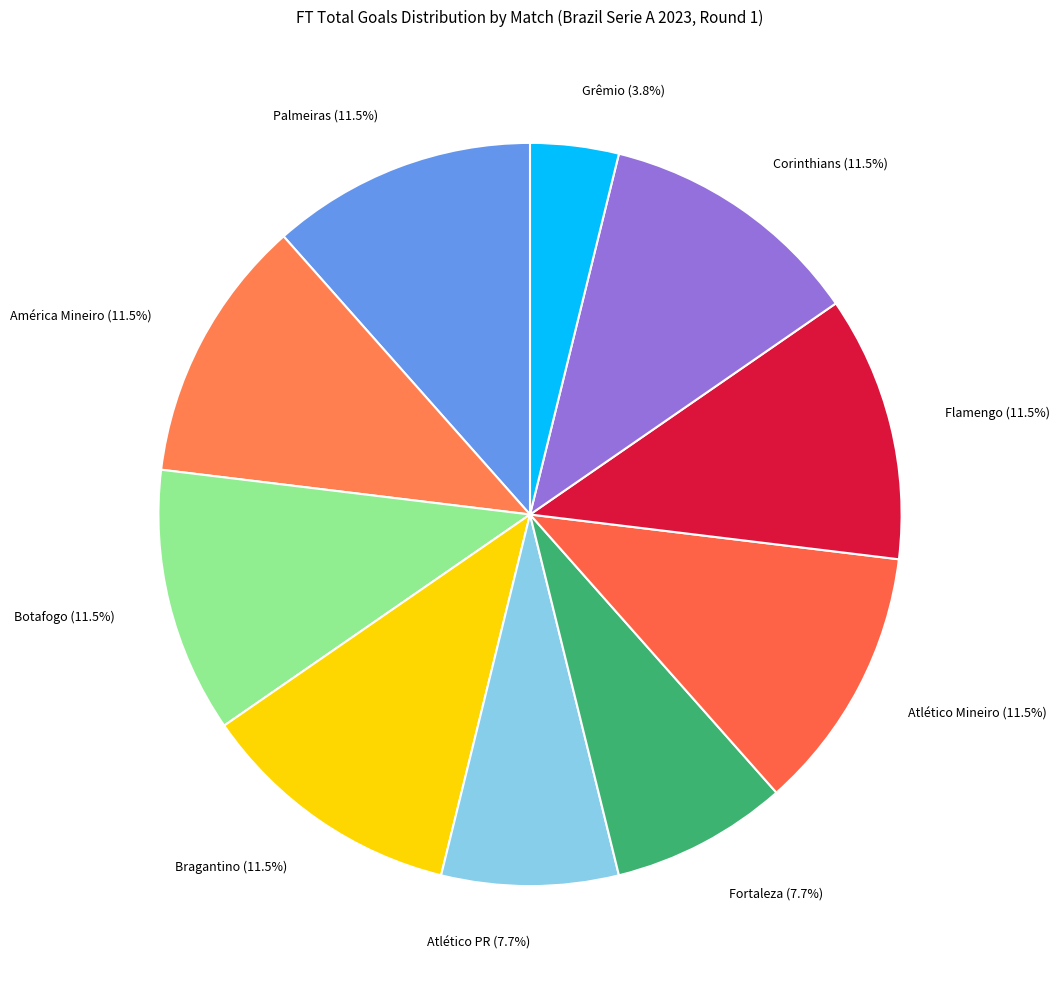

What is the smallest slice in the pie chart?

Grêmio